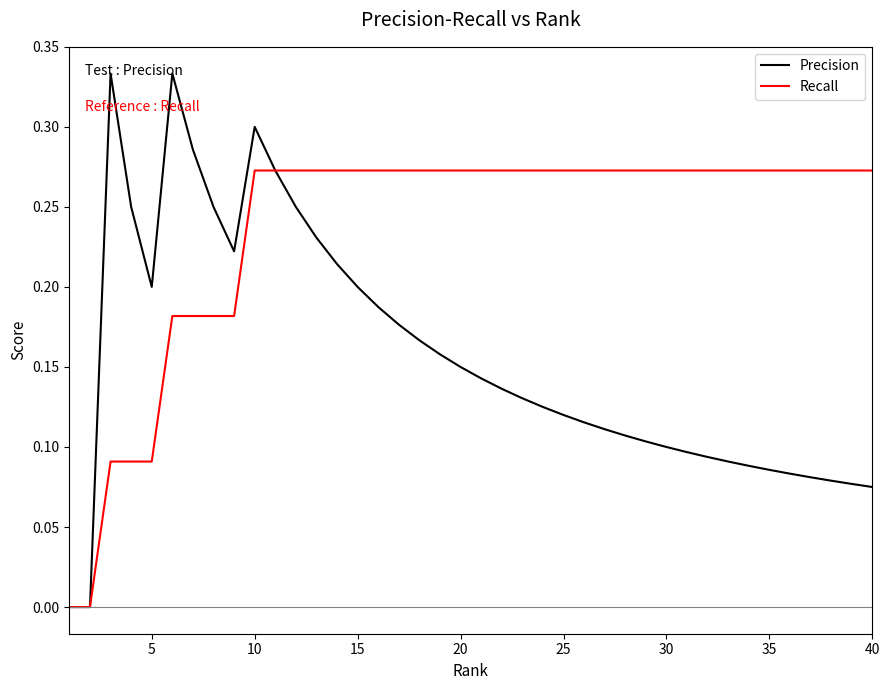

Which series has the largest total across all categories?

Recall